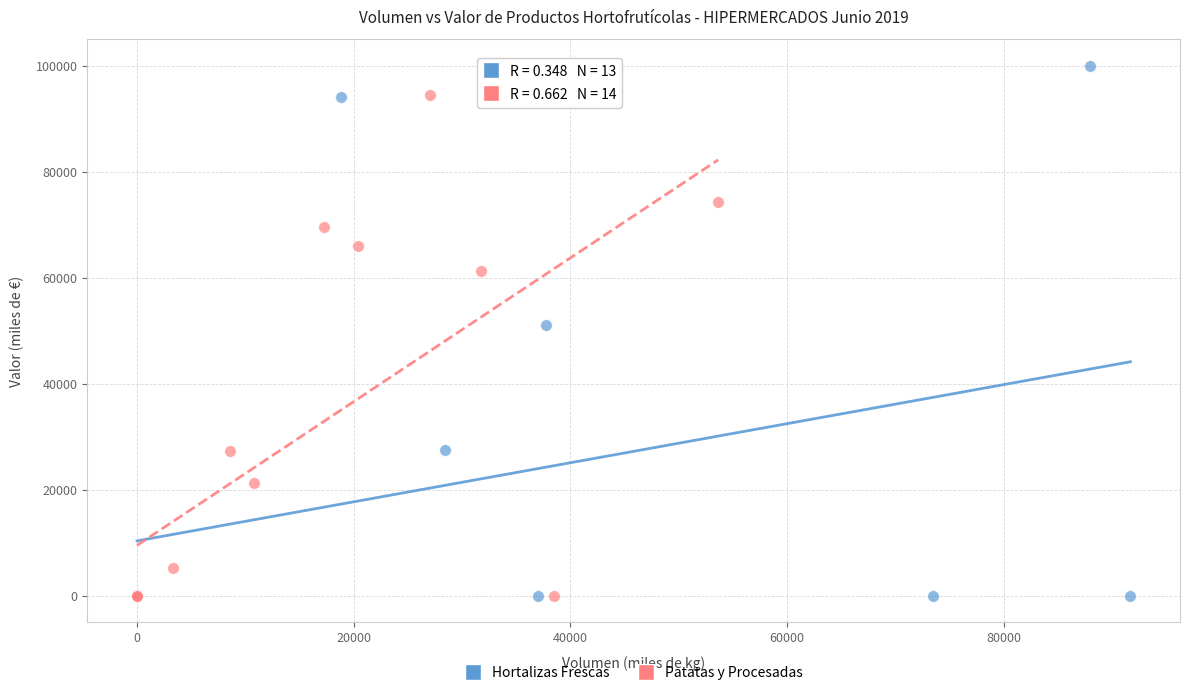

Which series has the widest spread of Y values?

Hortalizas Frescas